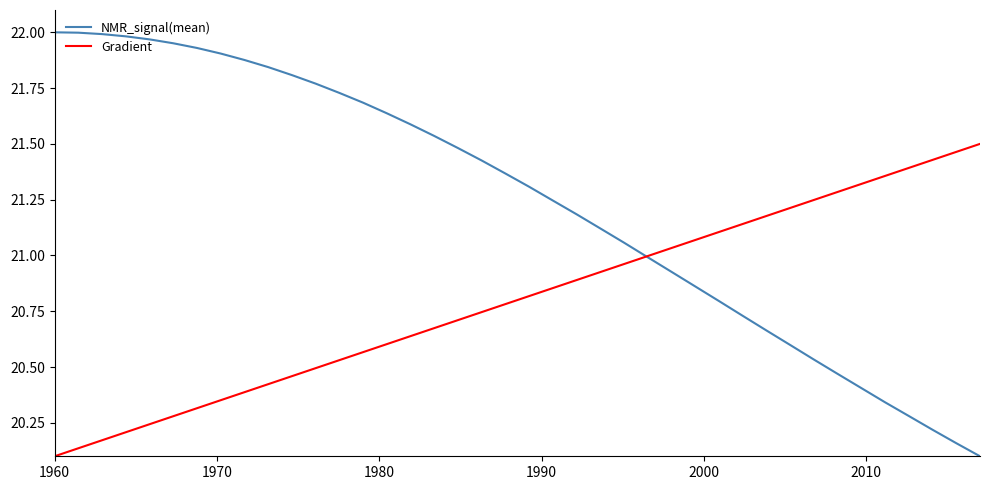

Which series has the largest total across all categories?

NMR_signal(mean)